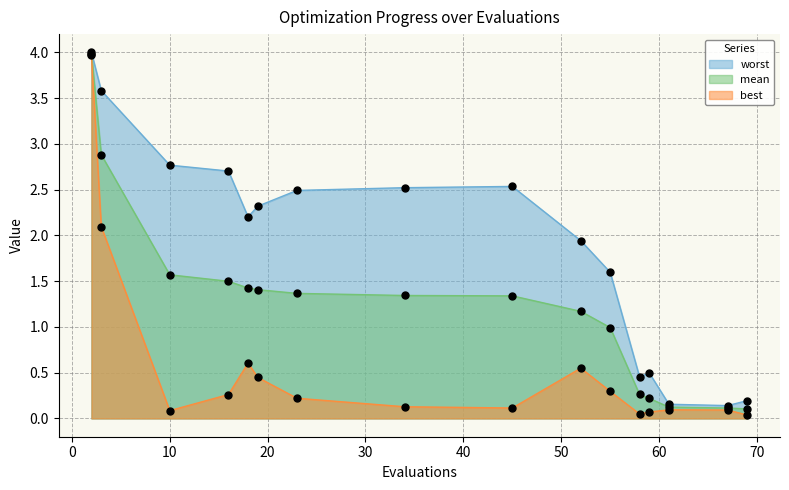

Which series has the largest total across all categories?

worst